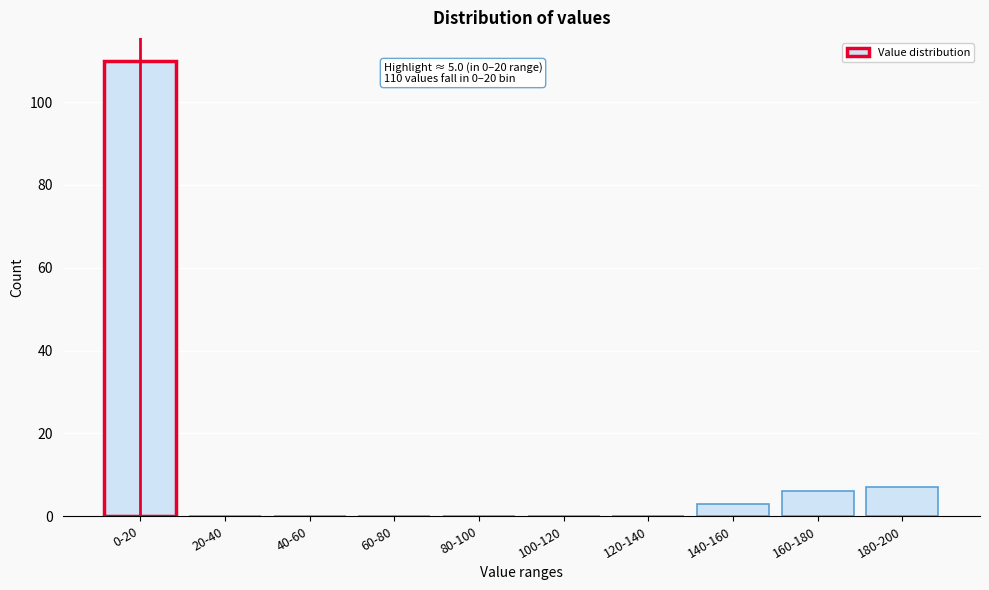

Reading left to right, what are all the values shown in this chart?

0-20=110	20-40=0	40-60=0	60-80=0	80-100=0	100-120=0	120-140=0	140-160=3	160-180=6	180-200=7